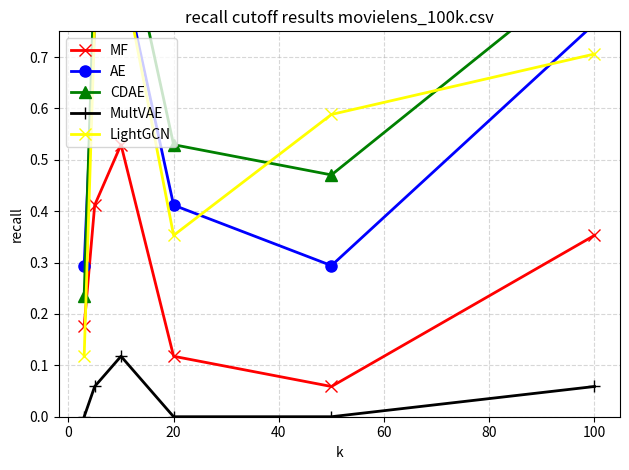

In MF, how many points are lower than both neighbors (excluding endpoints)?

1